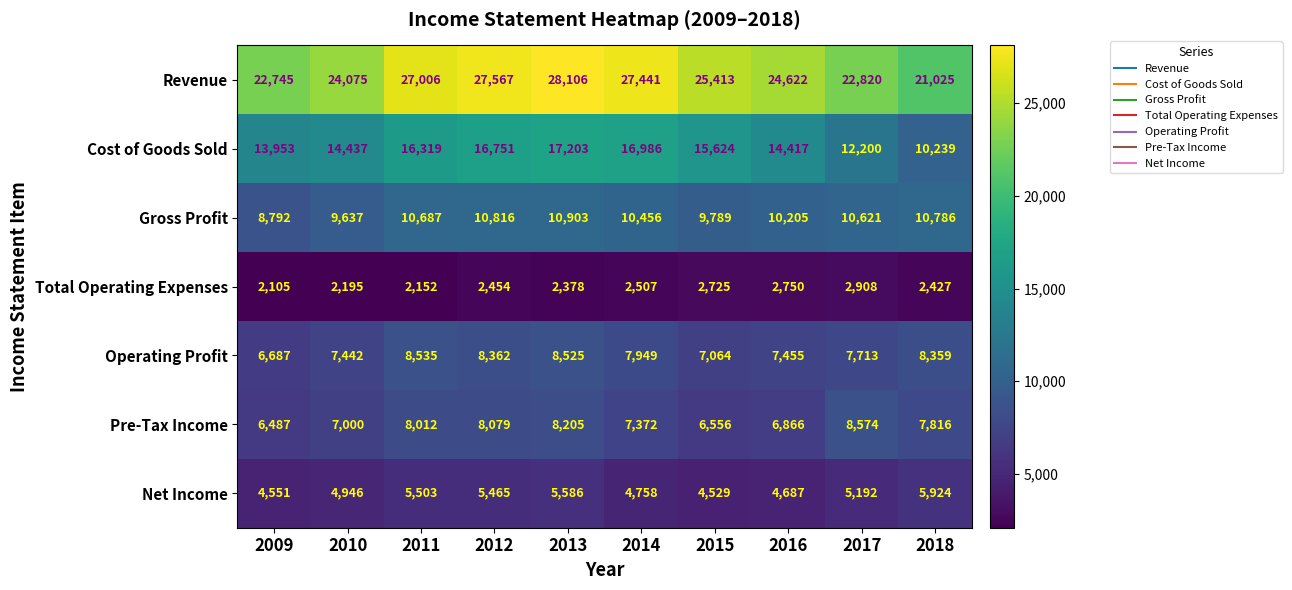

Which series has the widest spread of values?

Revenue